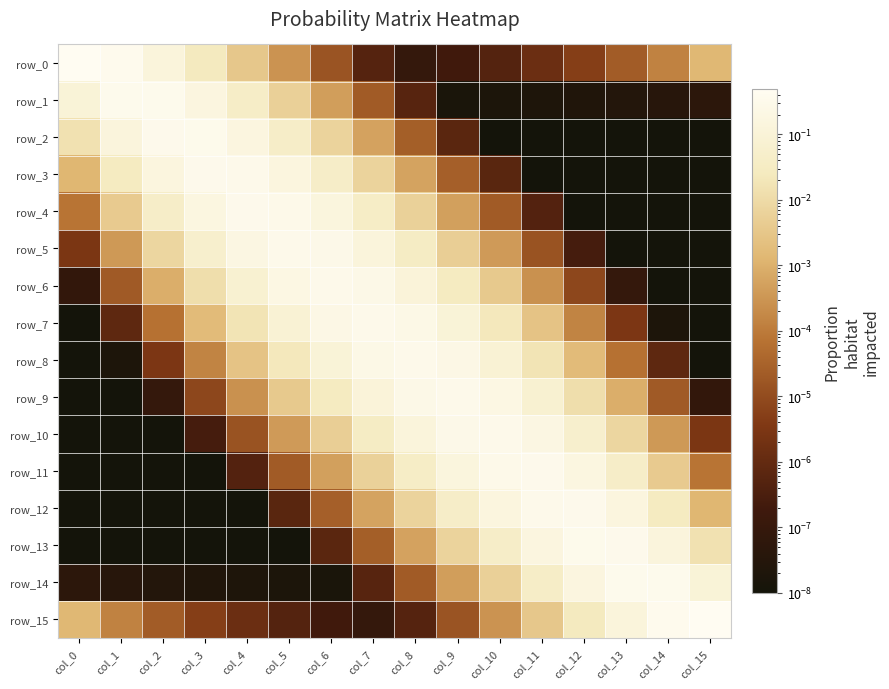

How many categories are shown in the chart?

16